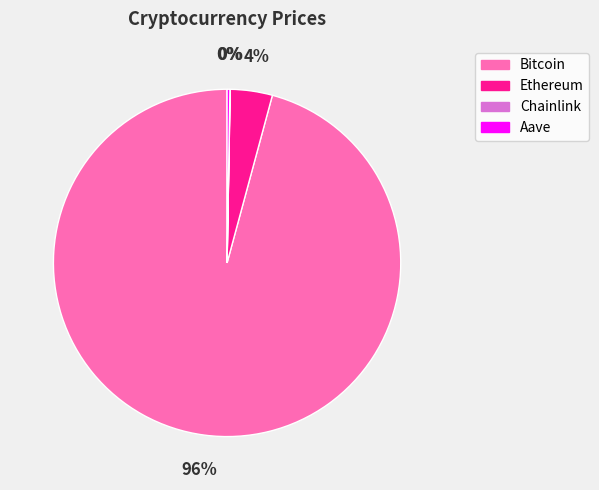

Which has a higher value, Bitcoin or Ethereum?

Bitcoin